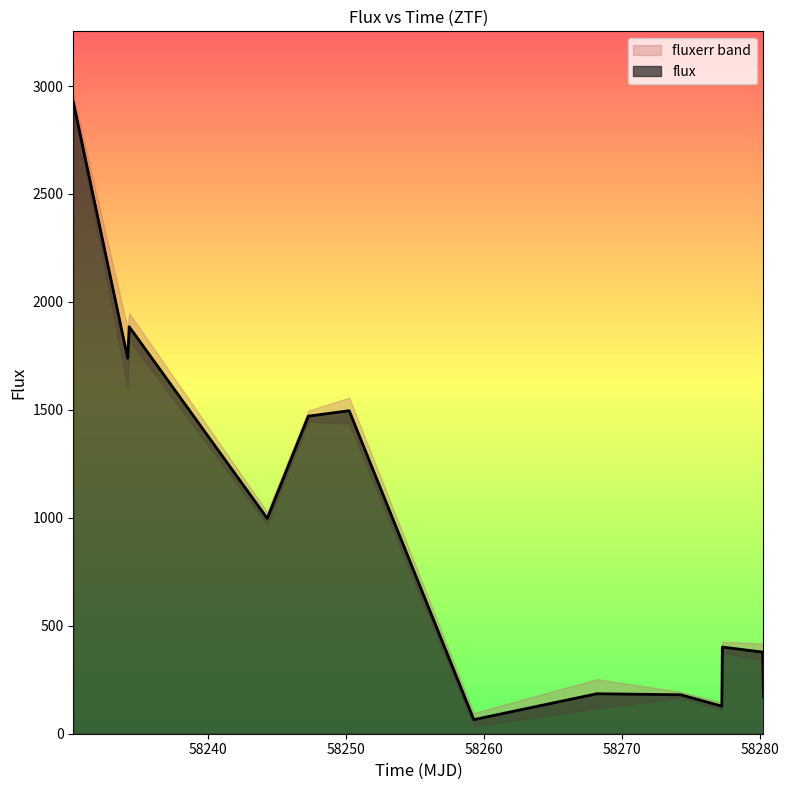

Which label corresponds to the largest value in the chart?

58230.250740699936